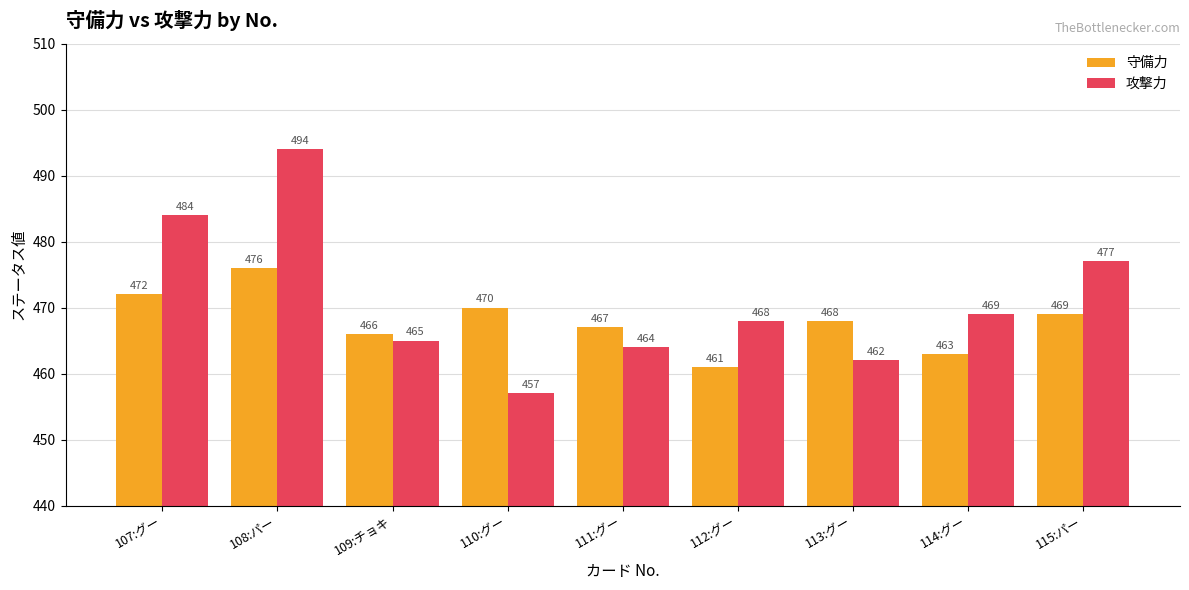

Which category has the lowest value in the 攻撃力 series?

110:グー